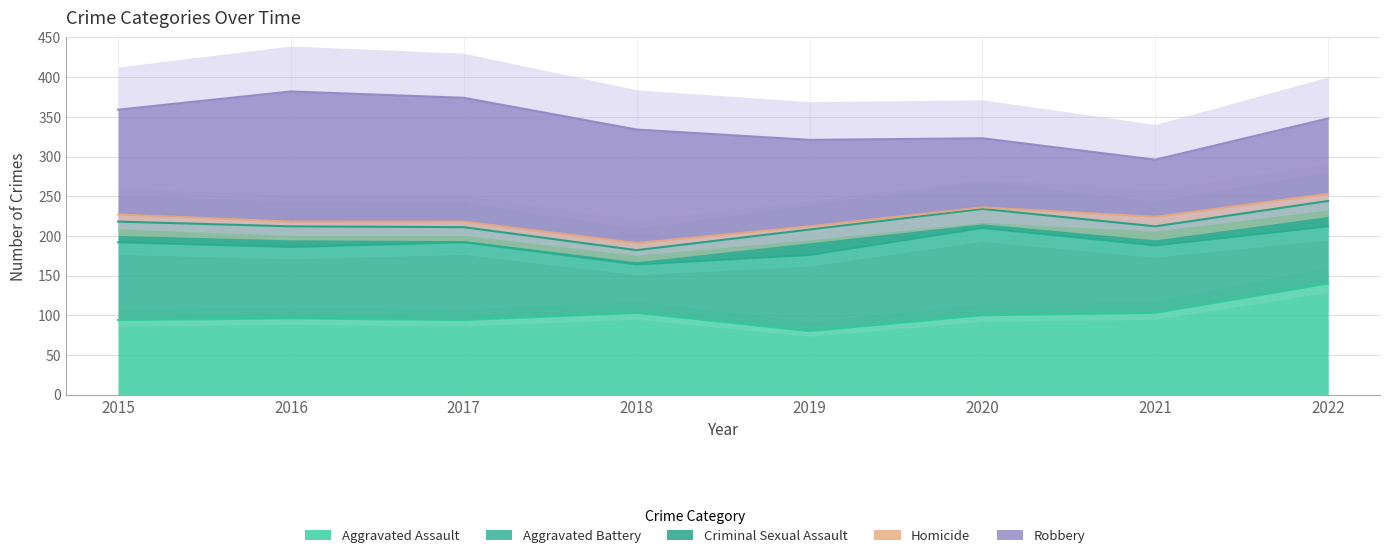

What is the value of the Aggravated Assault point at the 6th from the left?

100